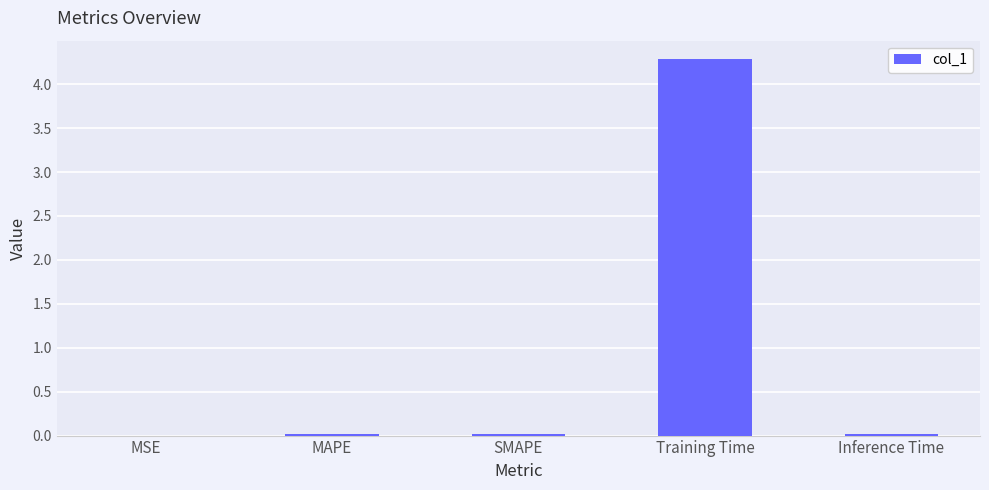

Is it true that the value at SMAPE is 0.0?

True